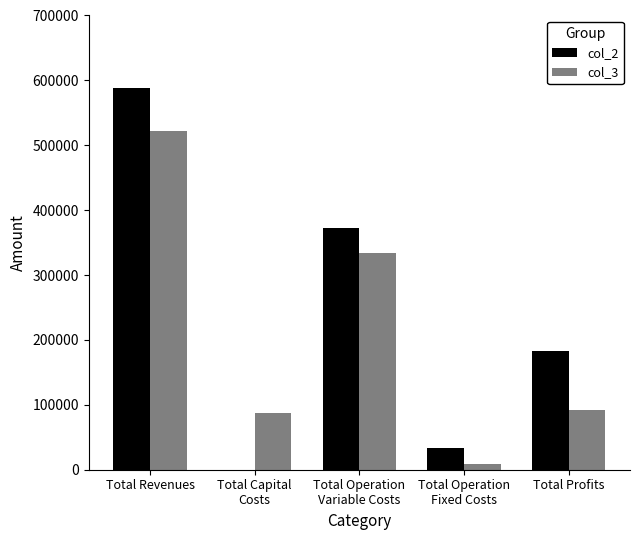

Which series has the largest total across all categories?

col_2